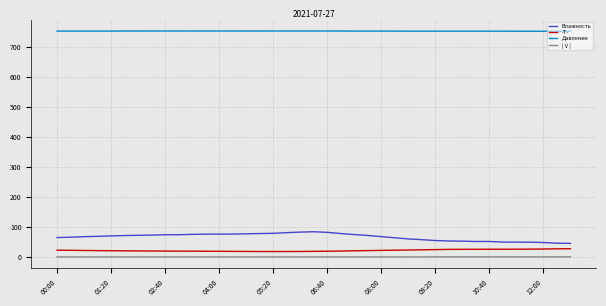

Which series has the largest total across all categories?

Давление